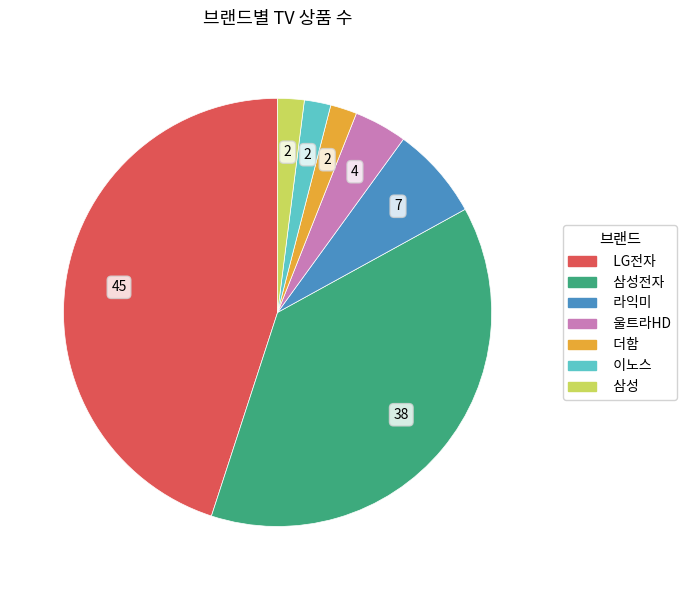

Does any single category account for the majority?

No